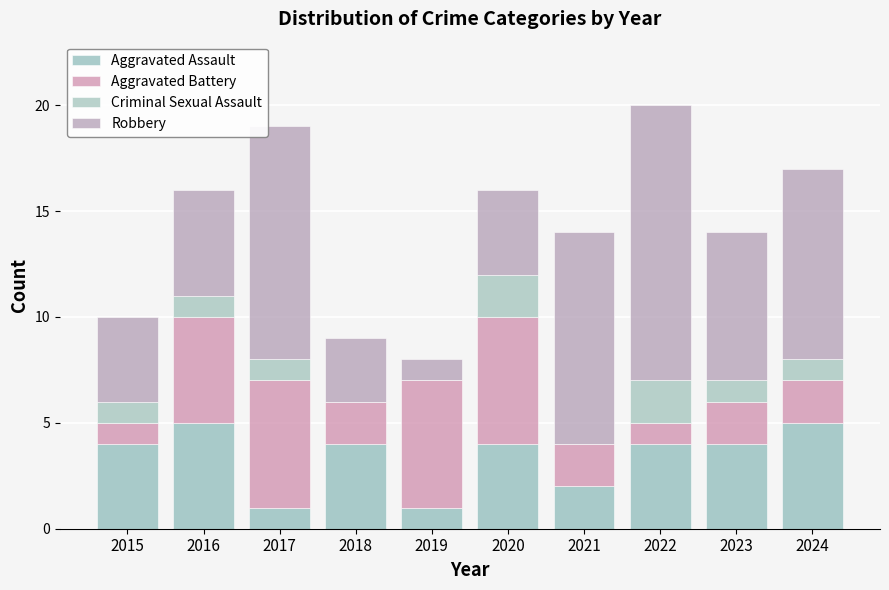

Count the number of categories in the chart.

10